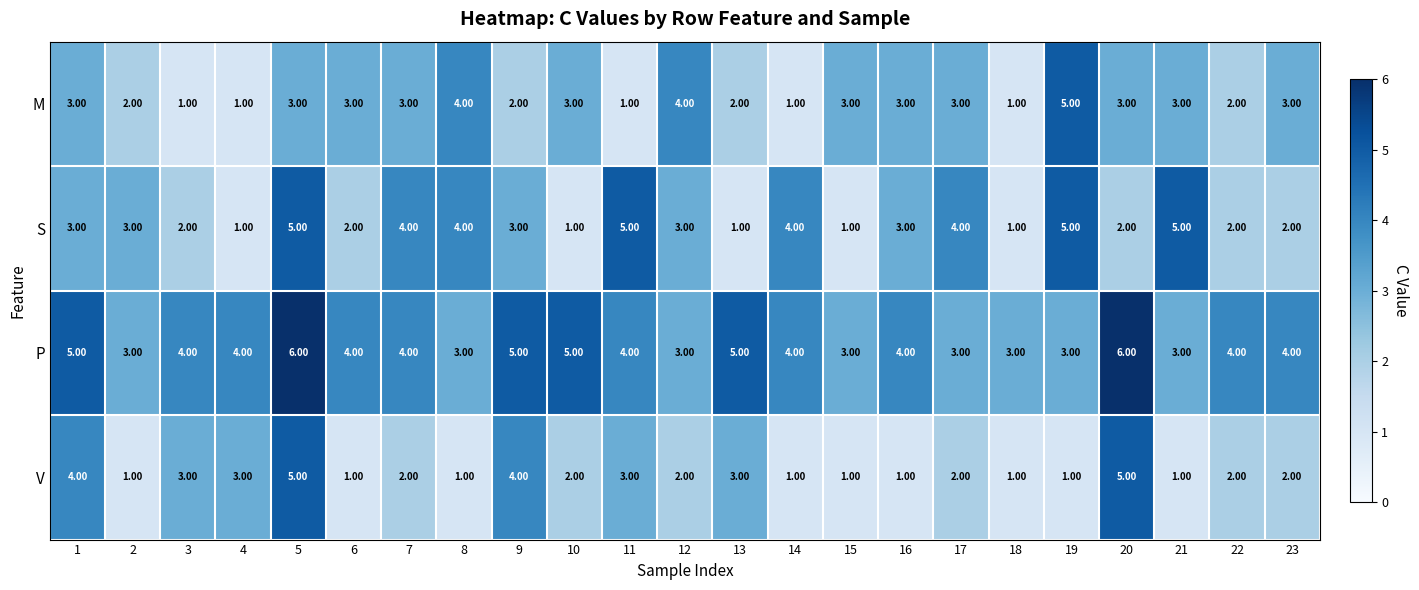

What is the sum of all P values?

92